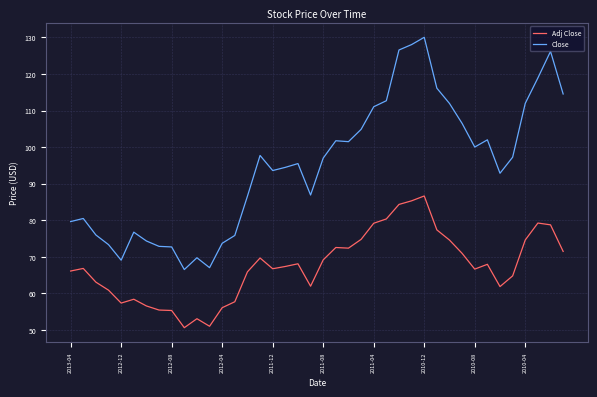

True or false: Close has more than 0 points higher than both neighbors.

True